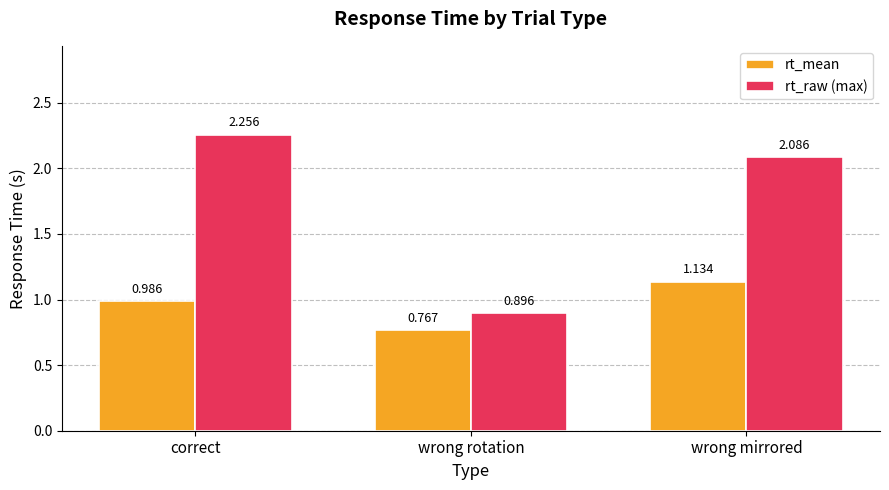

Which series changed the most between wrong rotation and wrong mirrored?

rt_raw (max)